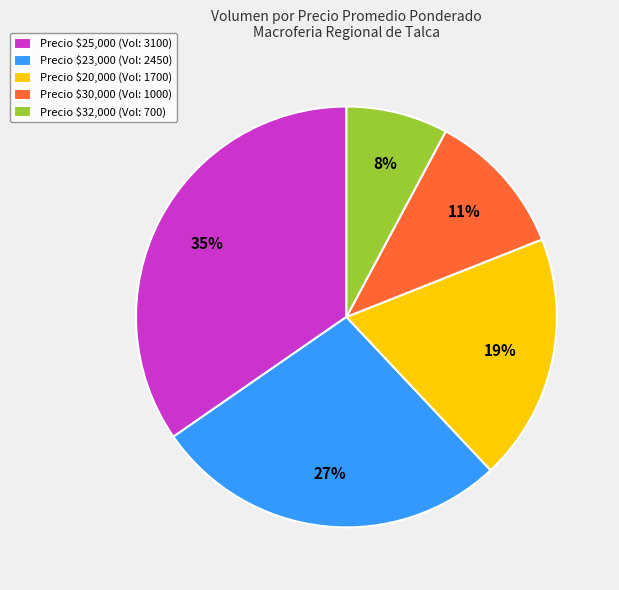

True or false: Precio $30,000 (Vol: 1000) accounts for 11% of the total.

True